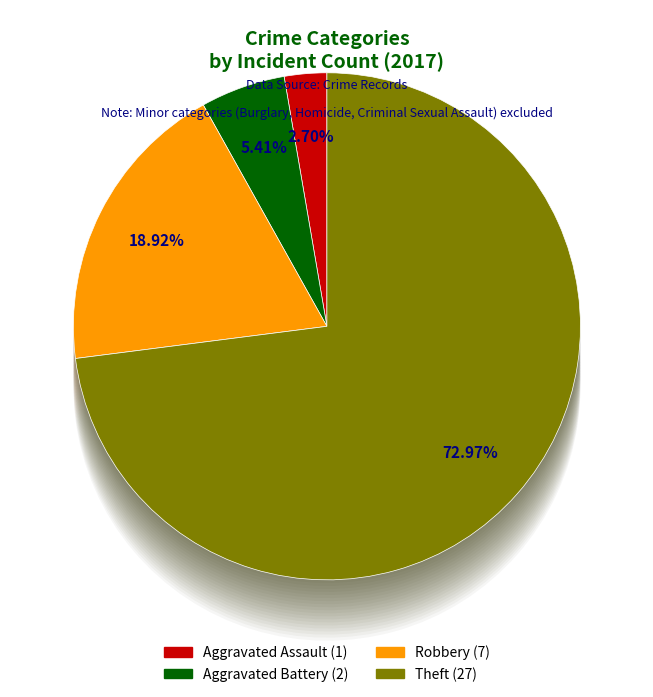

How many segments does this pie chart have?

4